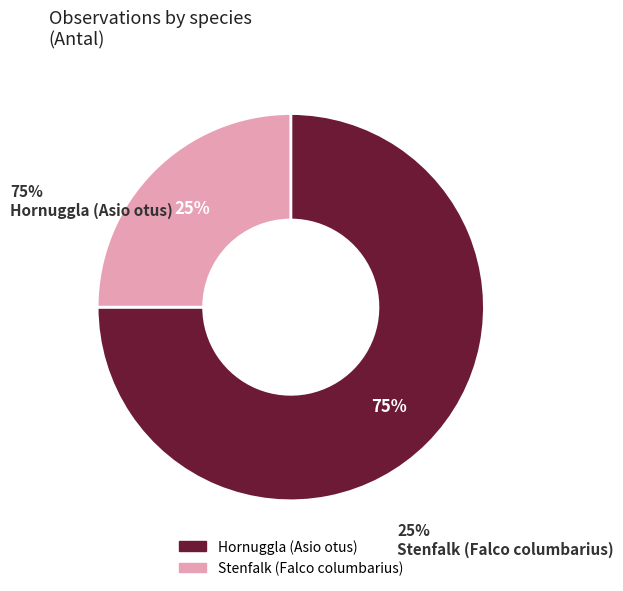

Which slice is the largest?

Hornuggla (Asio otus)